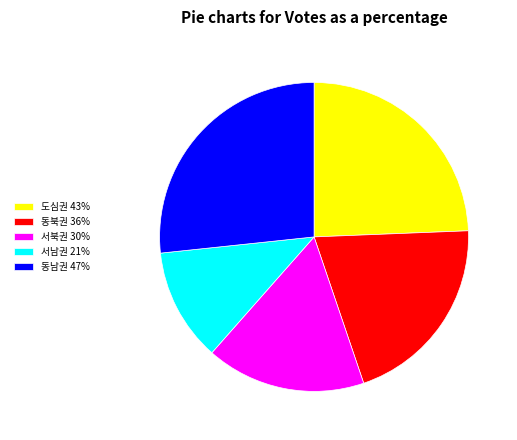

Which has a higher value, 서남권 or 도심권?

도심권